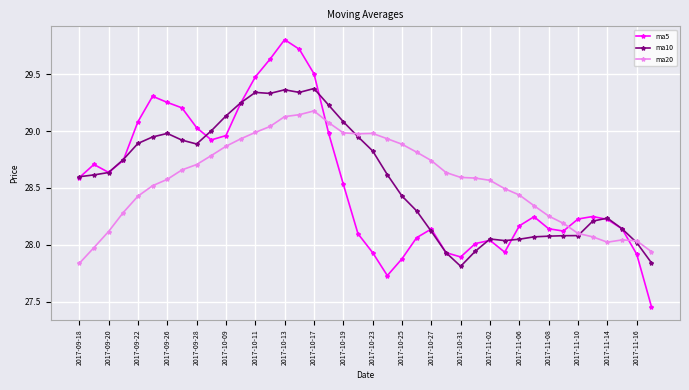

Which series has the largest range (max minus min)?

ma5